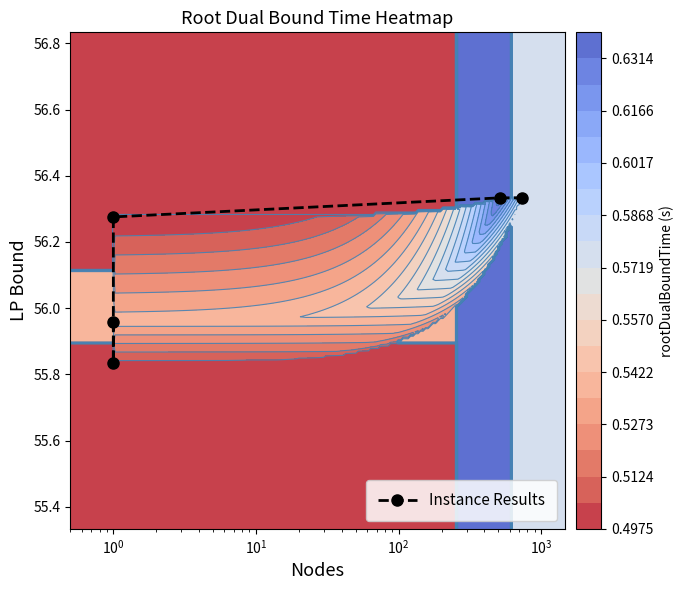

How many categories are shown in the chart?

5